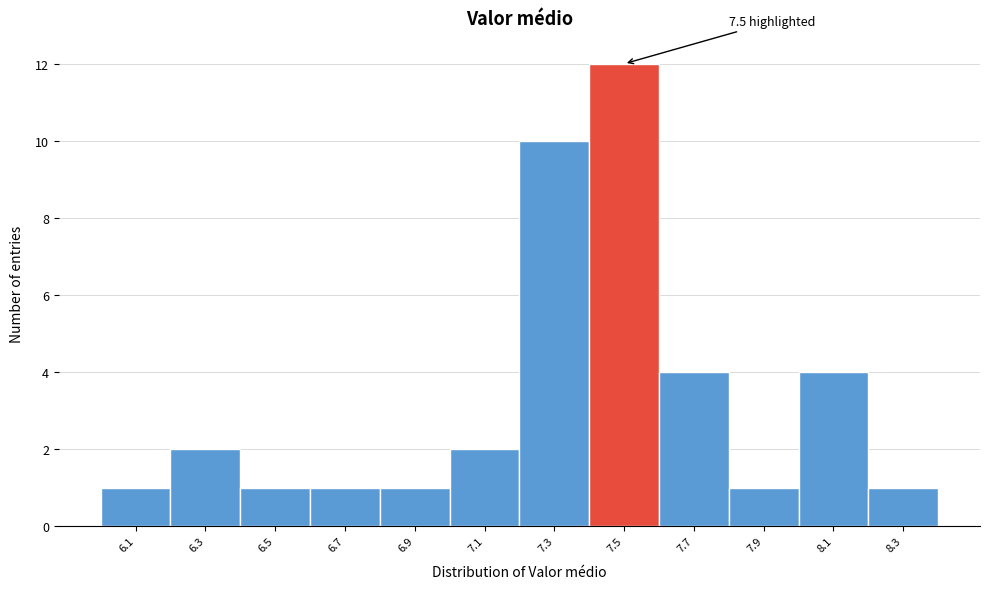

Over which range of the x-axis is the bar tallest?

7.4 to 7.6